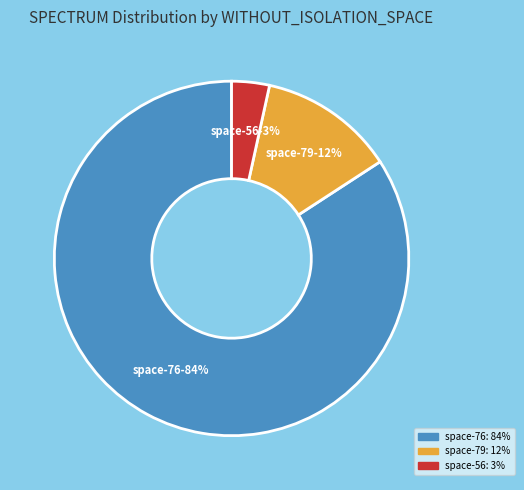

To the nearest percent, what is the average slice percentage?

33%